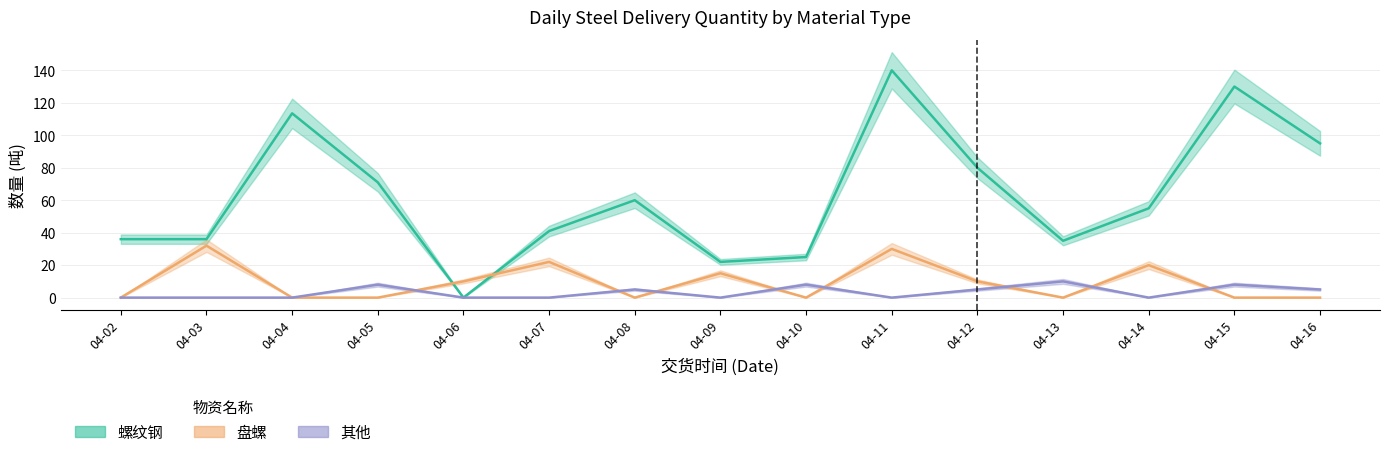

At which category is the sum across all series the highest?

04-11